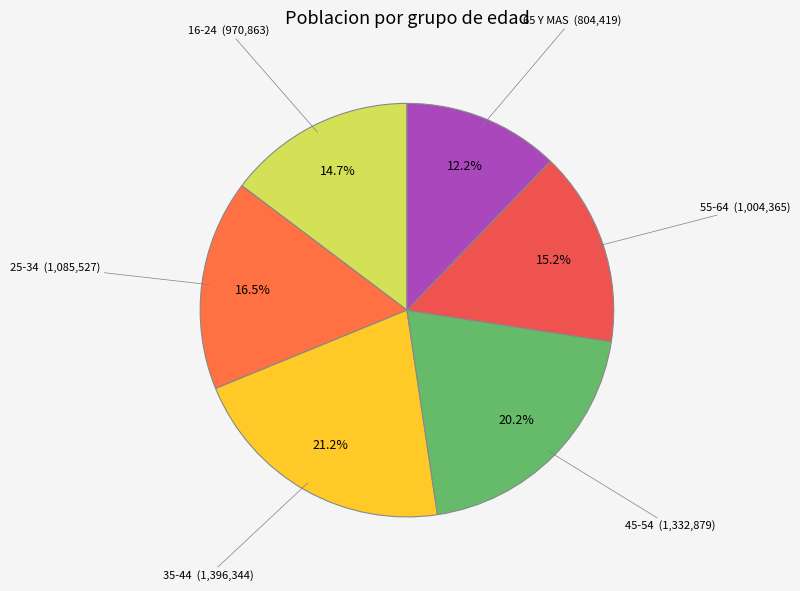

What is the smallest slice in the pie chart?

65 Y MAS